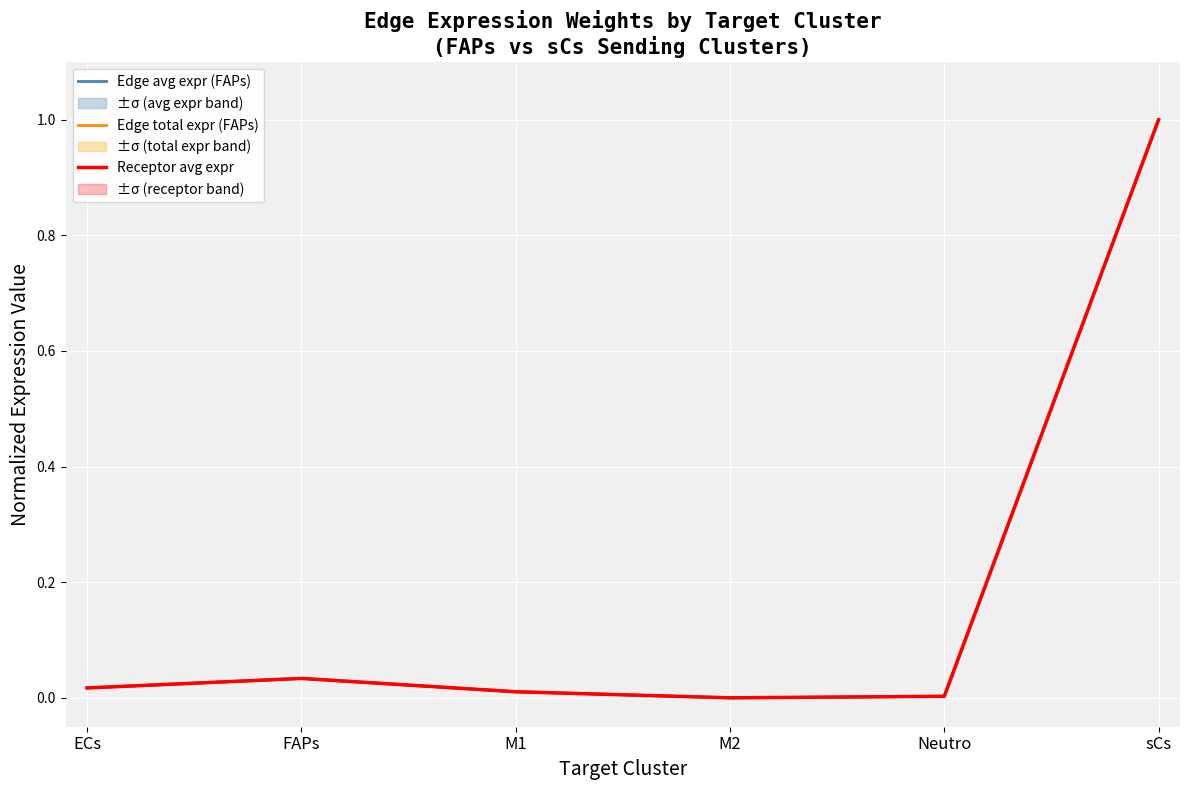

Reading right to left, extract all data points from this chart.

Edge avg expr (FAPs): sCs=1.0	Neutro=0.0	M2=0.0	M1=0.0	FAPs=0.0	ECs=0.0
Edge total expr (FAPs): sCs=1.0	Neutro=0.0	M2=0.0	M1=0.0	FAPs=0.0	ECs=0.0
Receptor avg expr: sCs=1.0	Neutro=0.0	M2=0.0	M1=0.0	FAPs=0.0	ECs=0.0